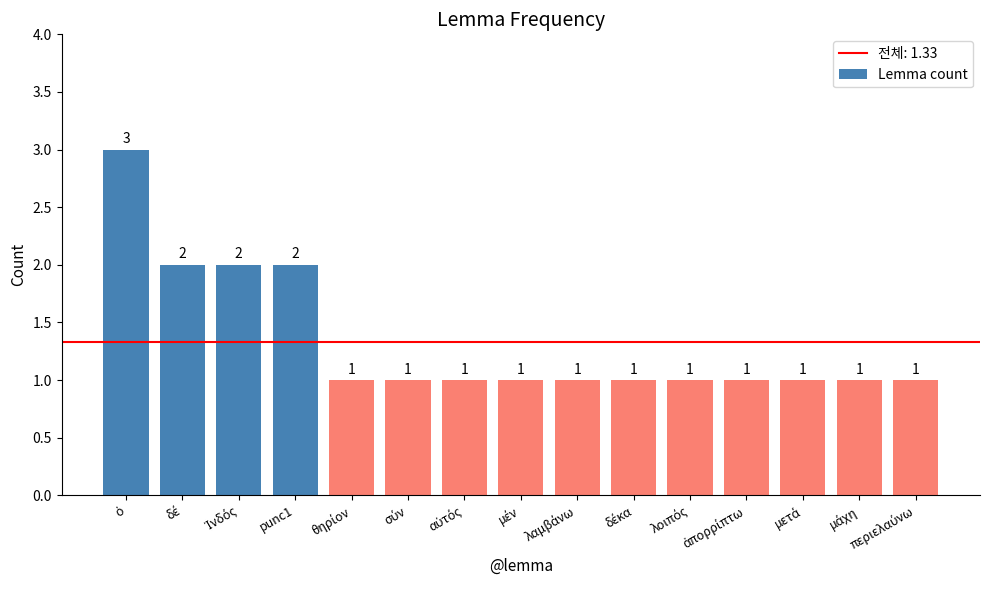

Reading right to left, what are all the values shown in this chart?

1	1	1	1	1	1	1	1	1	1	1	2	2	2	3